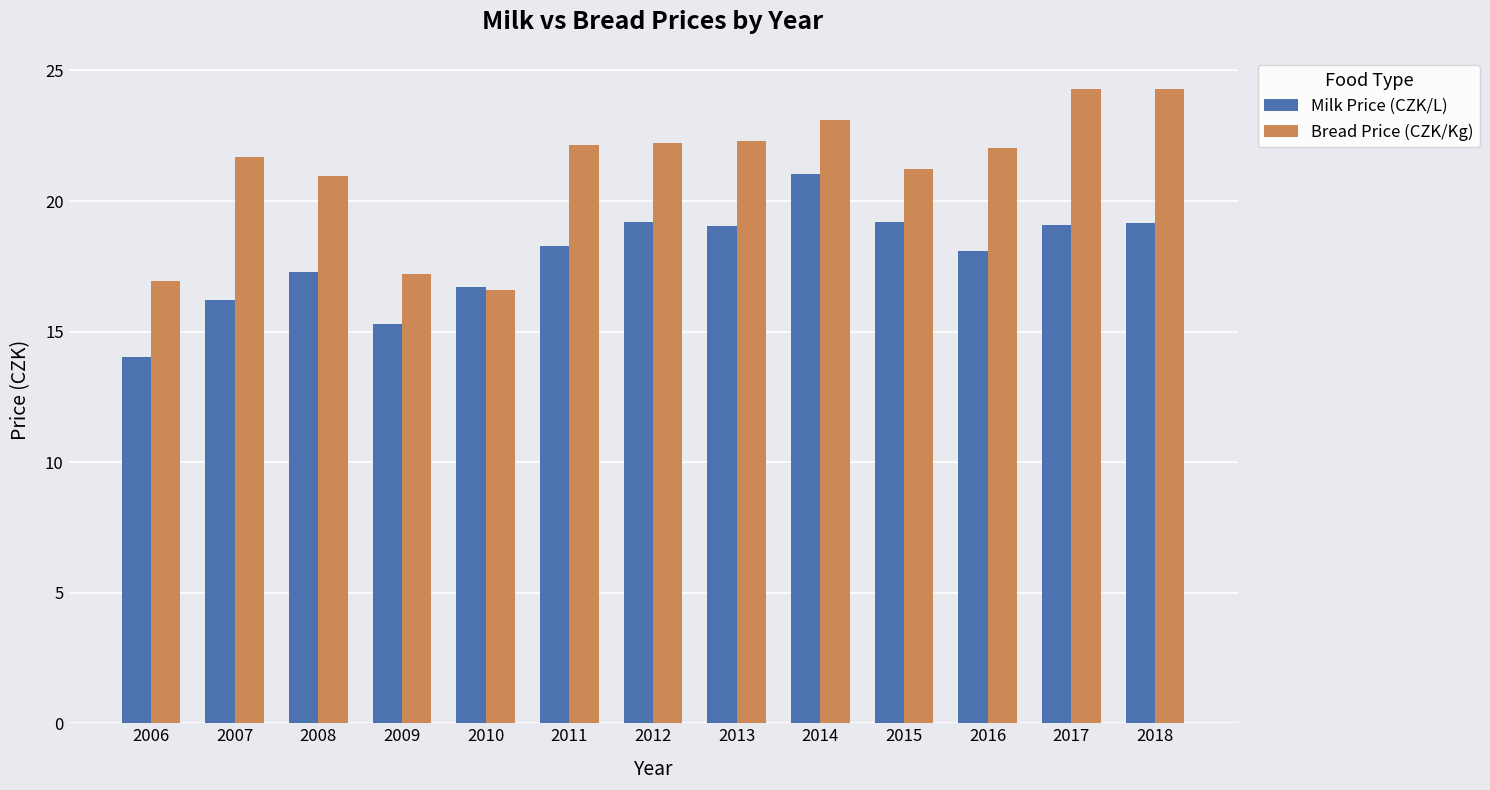

List the series in order of their overall mean, highest first.

Bread Price (CZK/Kg), Milk Price (CZK/L)